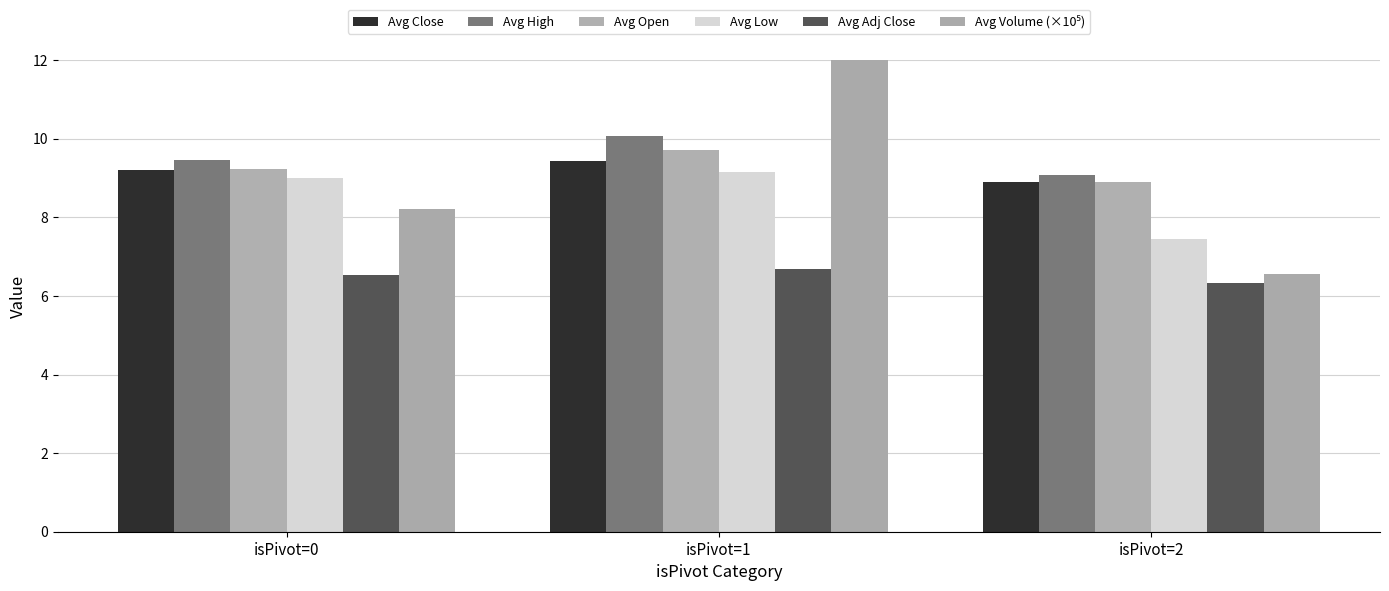

What is the highest value of the Avg Close series?

9.4